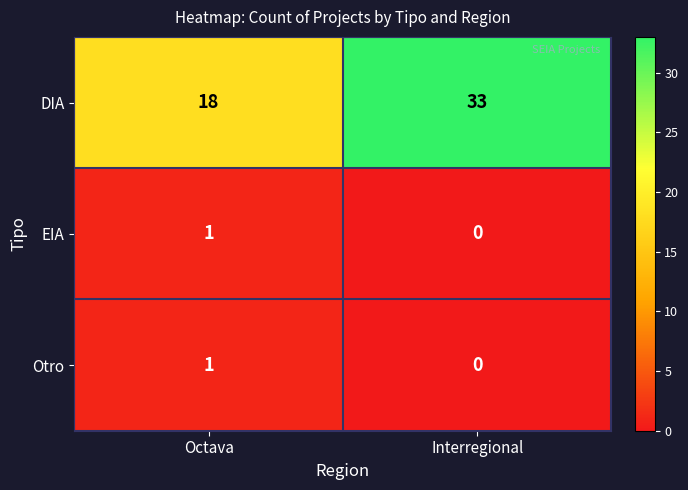

What is the sum of all DIA values?

51